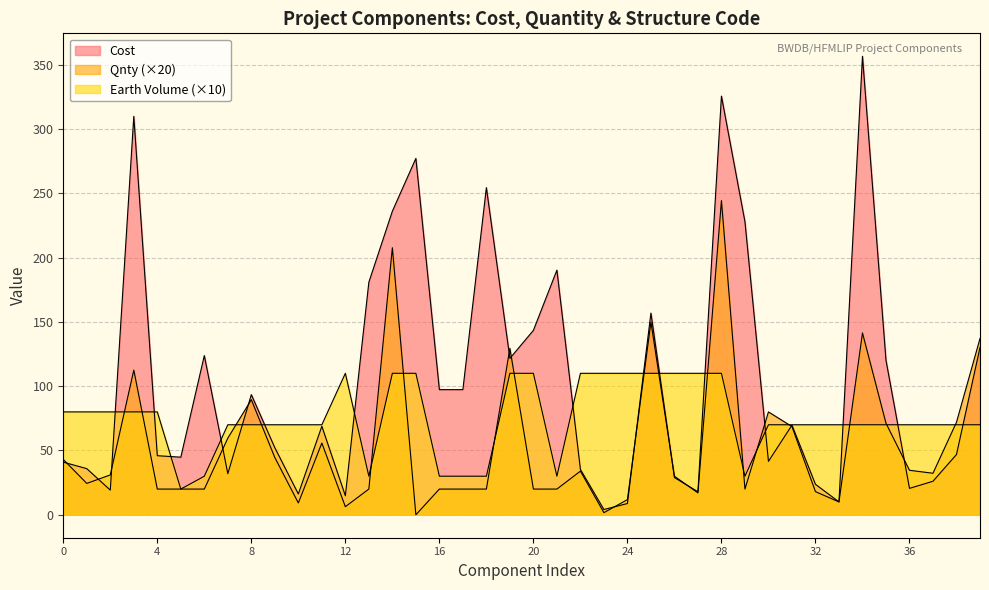

Rank the categories by Cost value from lowest to highest.

23, 24, 33, 12, 10, 27, 2, 36, 32, 37, 26, 7, 22, 1, 0, 30, 5, 4, 38, 9, 11, 31, 8, 16, 17, 35, 19, 6, 39, 20, 25, 13, 21, 29, 14, 18, 15, 3, 28, 34